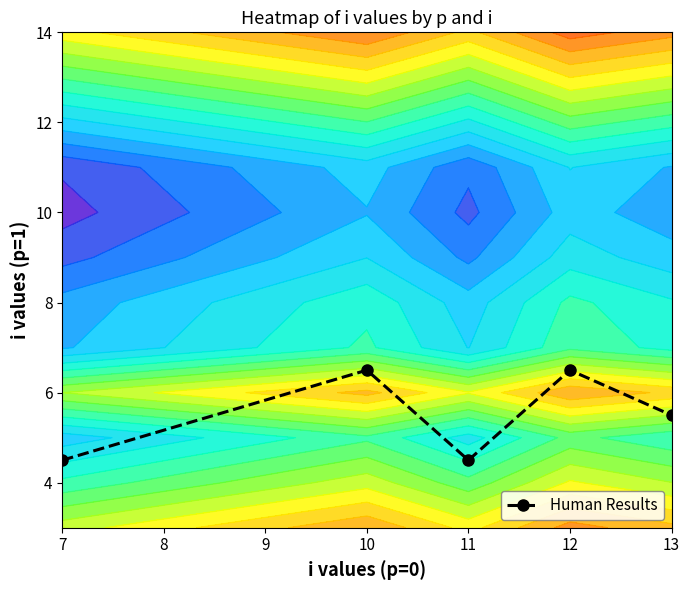

Where does the Human Results series first go above 5?

10